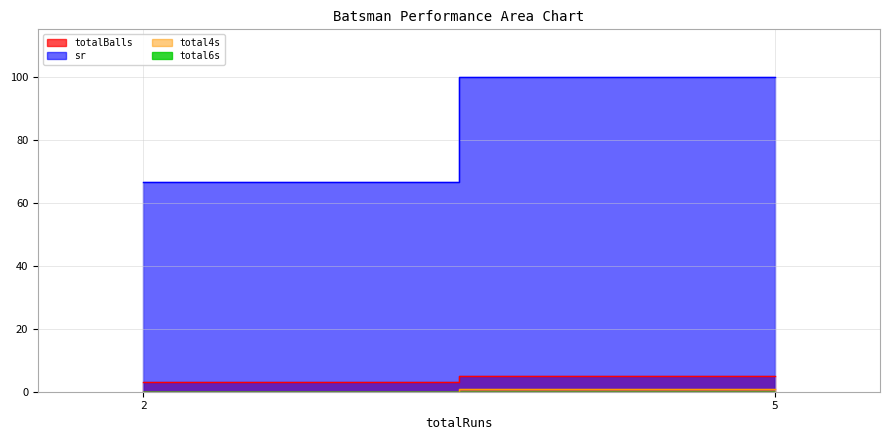

What is the spread (max minus min) of values at 2?

66.7